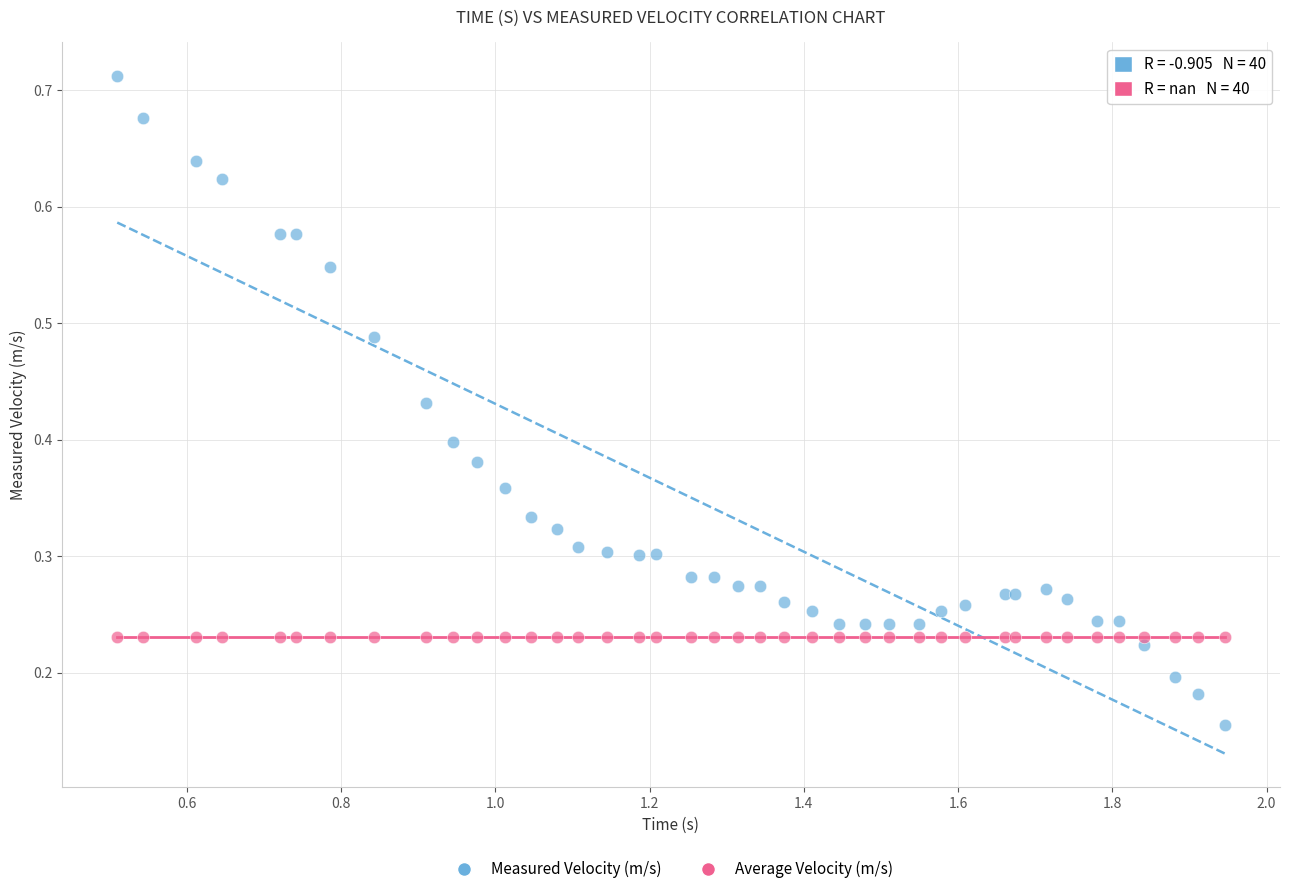

Which series contains the highest Y value?

Measured Velocity (m/s)